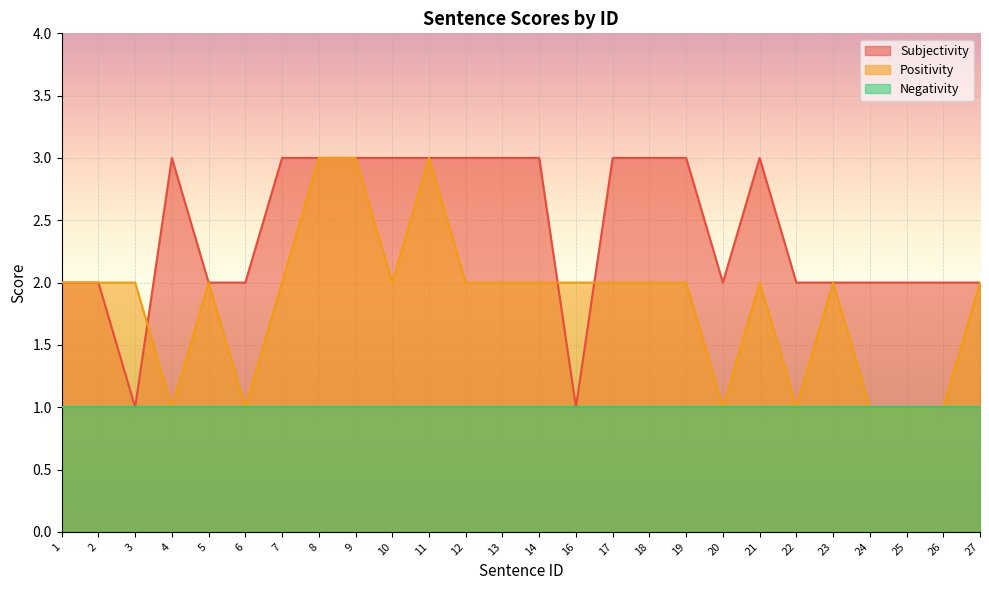

What is the sum of all Positivity values?

48